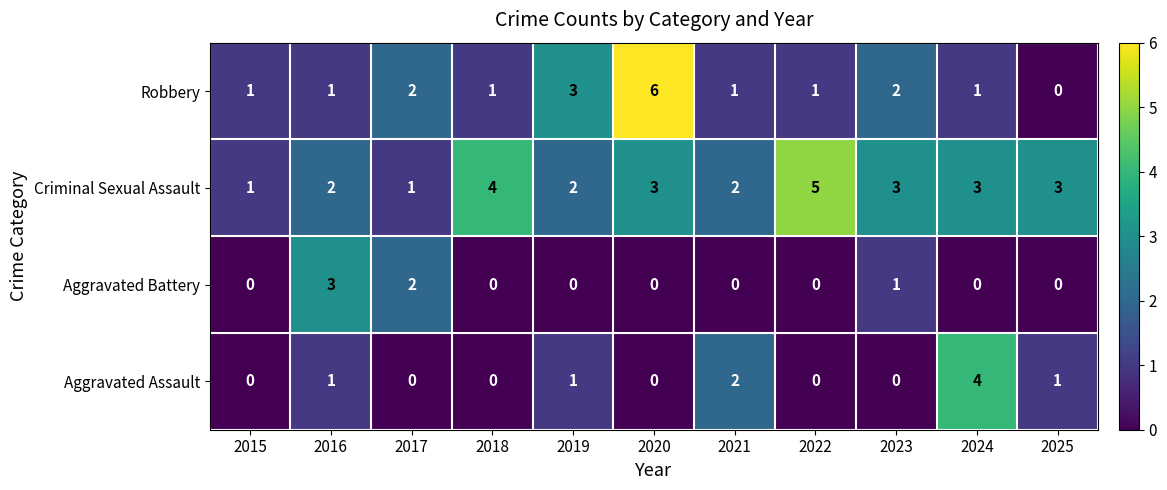

Count the Criminal Sexual Assault values in the range 2 to 3.

7